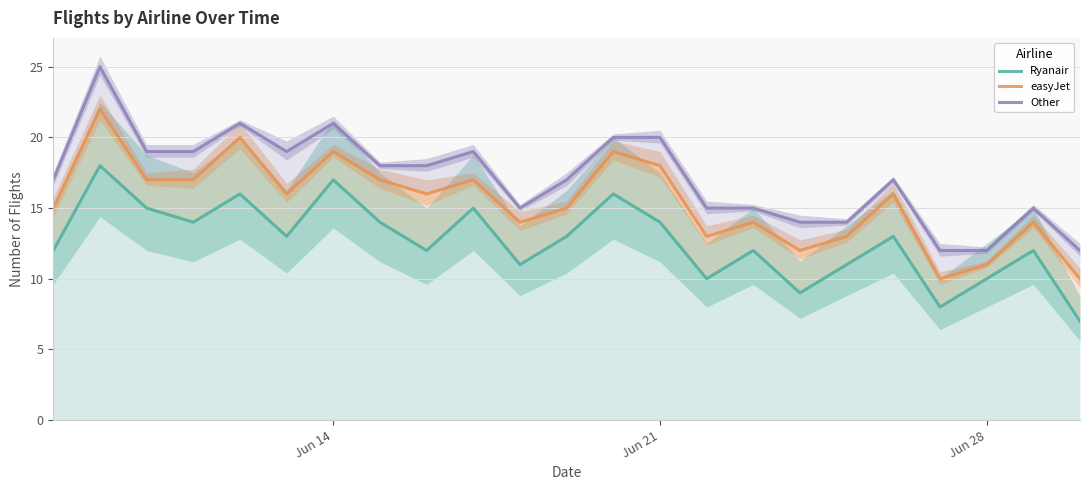

Count the number of data series in this chart.

3